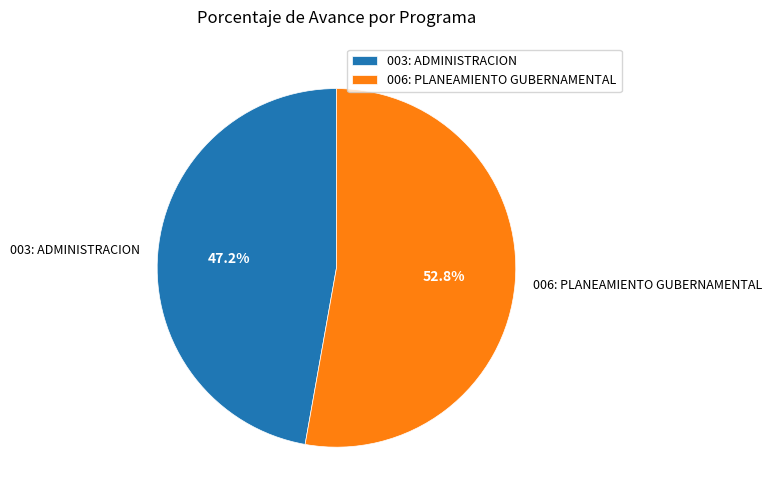

Is it true that 003: ADMINISTRACION is 47% of the pie?

True